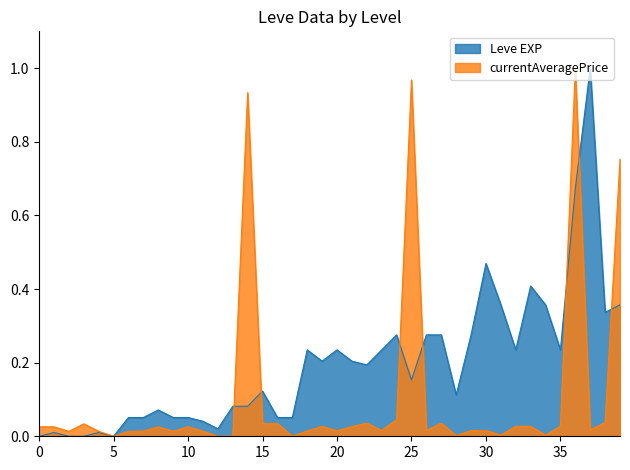

What is the average value of the Leve EXP series?

0.2